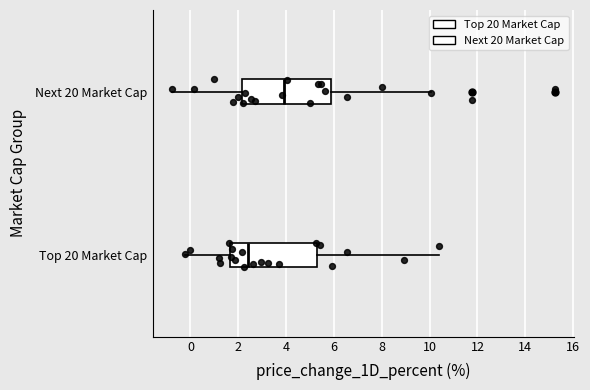

Reading bottom to top, transcribe this box plot: for each box, give where its median line is, the range the box spans, and where its two whiskers end, as read against the x-axis. The values are not printed on the chart, so give them approximately, as read against the axis.

Top 20 Market Cap: median 2.4, box 1.6 to 5.2, whiskers -0.2 to 10.4
Next 20 Market Cap: median 4.0, box 2.2 to 5.8, whiskers -0.8 to 10.0